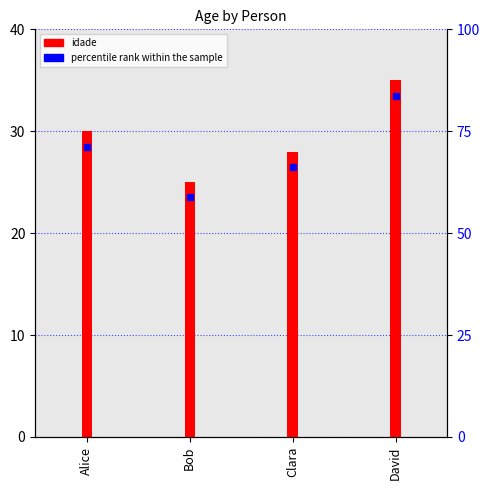

The value at Alice is 30. True or false?

True